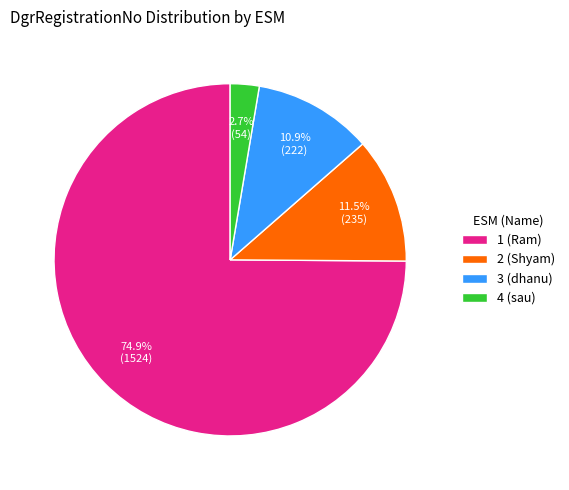

To the nearest percent, what is the combined percentage of 2 (Shyam) and 3 (dhanu)?

22%